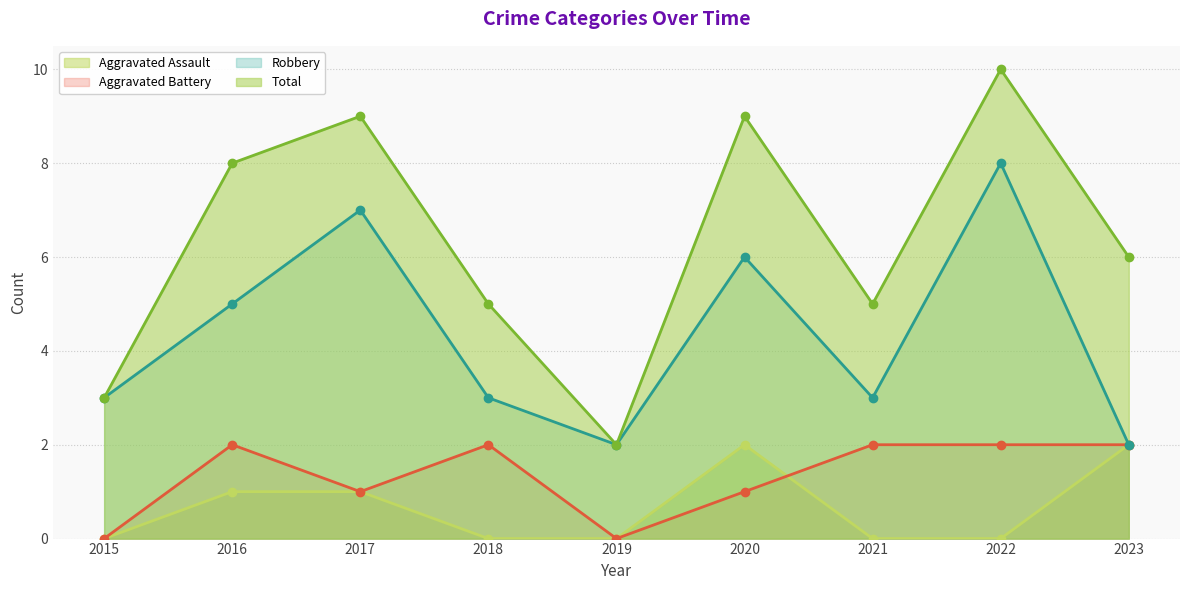

List the series in order of their peak value, lowest first.

Aggravated Assault, Aggravated Battery, Robbery, Total